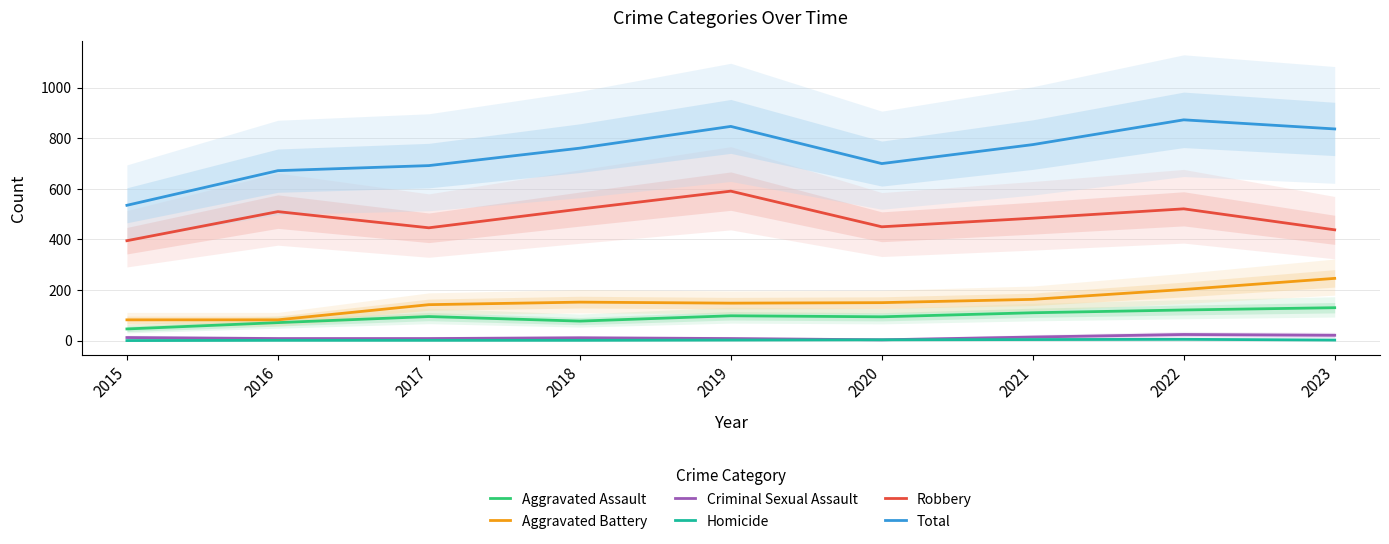

Between 2016 and 2017, which series saw the biggest shift?

Robbery